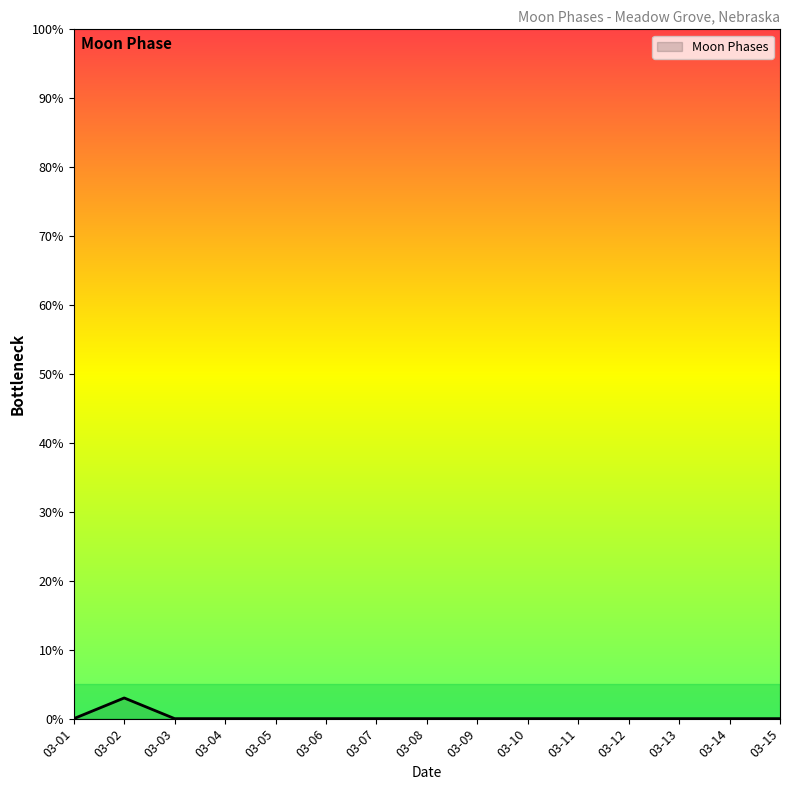

Does the chart display data point markers on the line(s)?

No